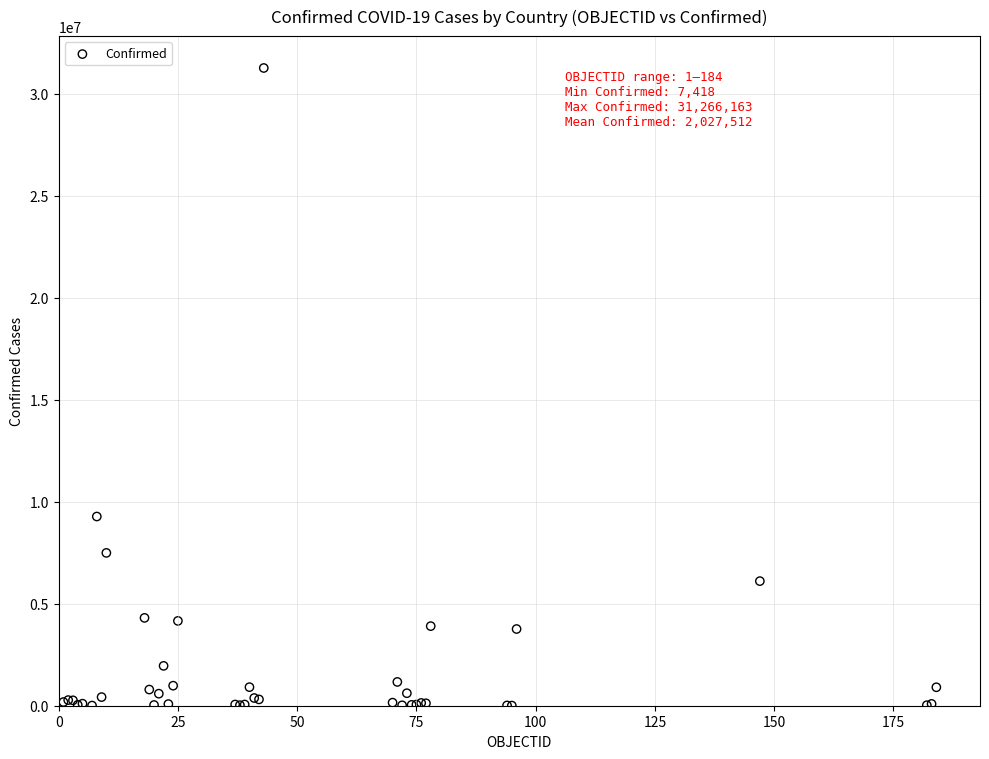

What Y value in the scatter plot is closest to 15636790?

9276618